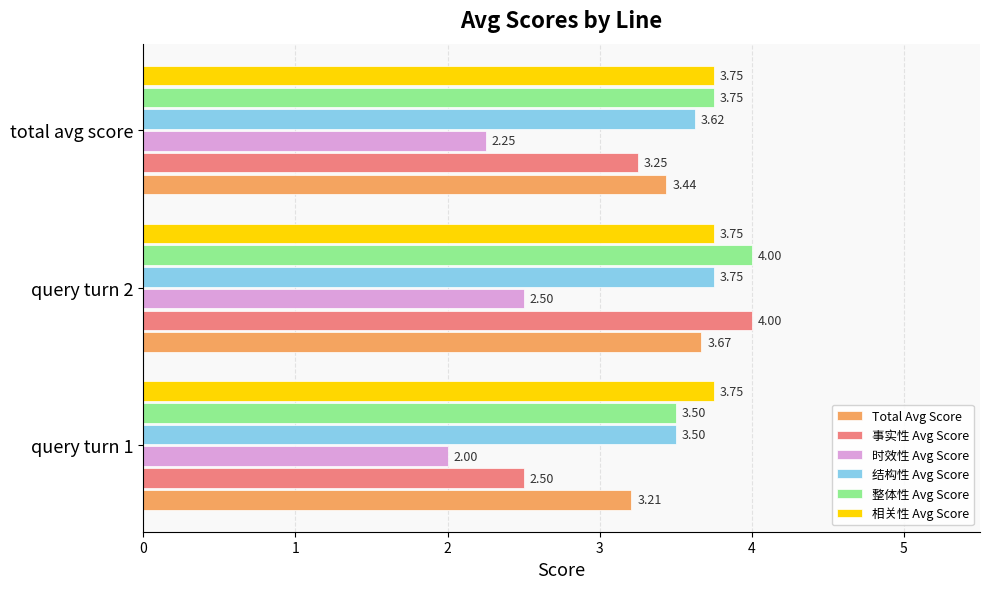

What is the difference between the 整体性 Avg Score values at query turn 2 and query turn 1?

0.5